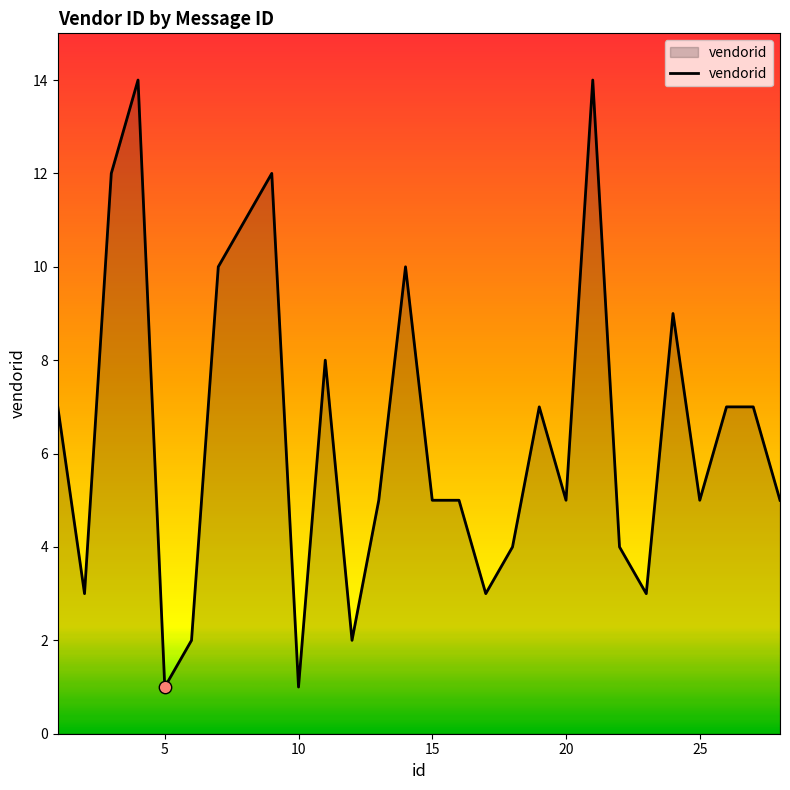

What is the difference between the maximum and minimum values?

13